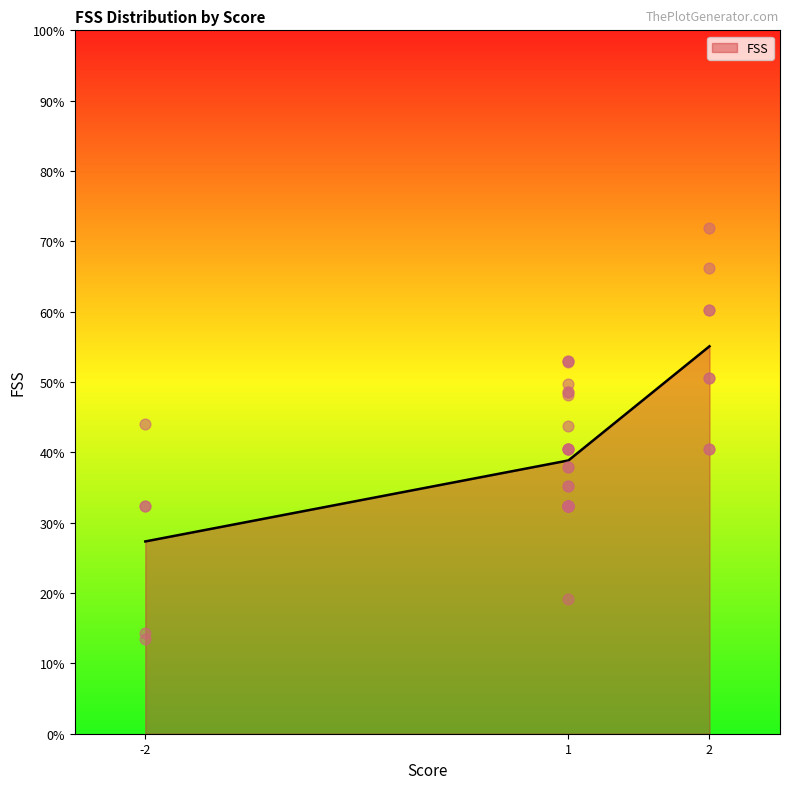

What is the minimum value for FSS?

27.3